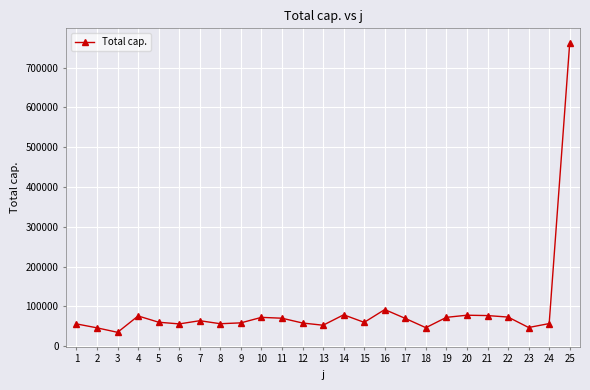

Which label corresponds to the largest value in the chart?

25